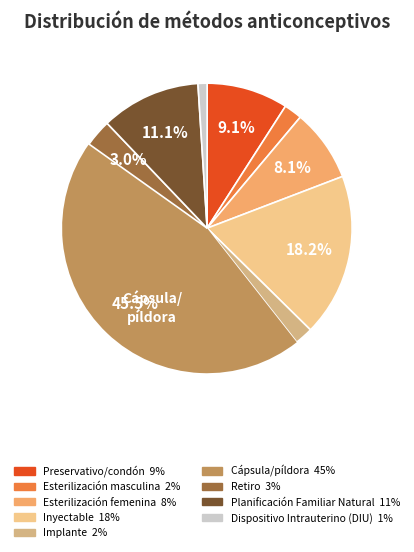

How many slices are in this pie chart?

9